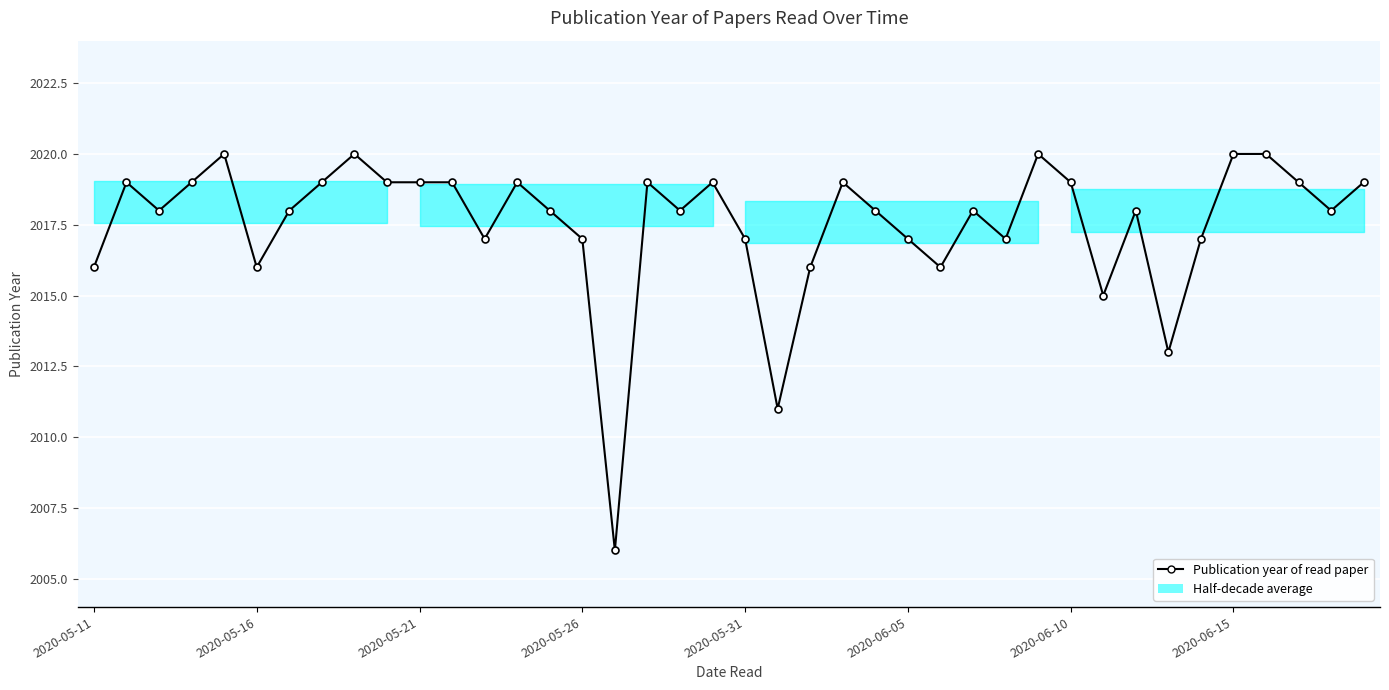

What is the difference between the maximum and second lowest values?

9